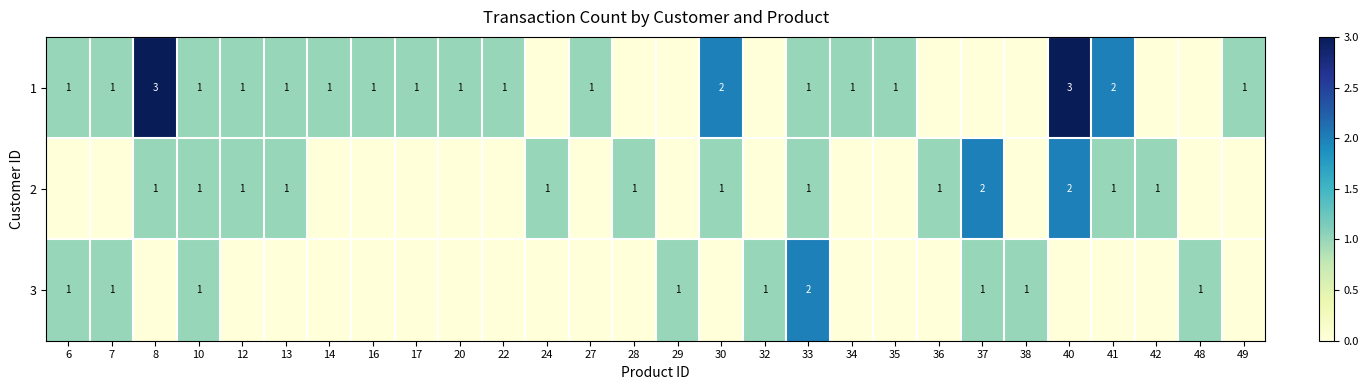

The 2 series shows 0 at 10. True or false?

False